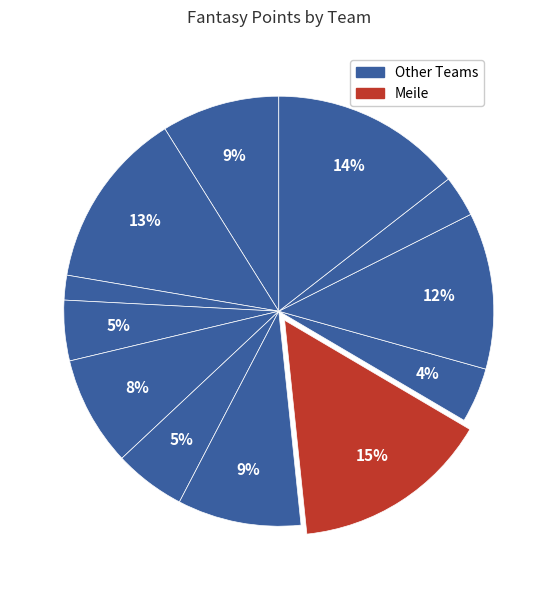

How many slices are in this pie chart?

12